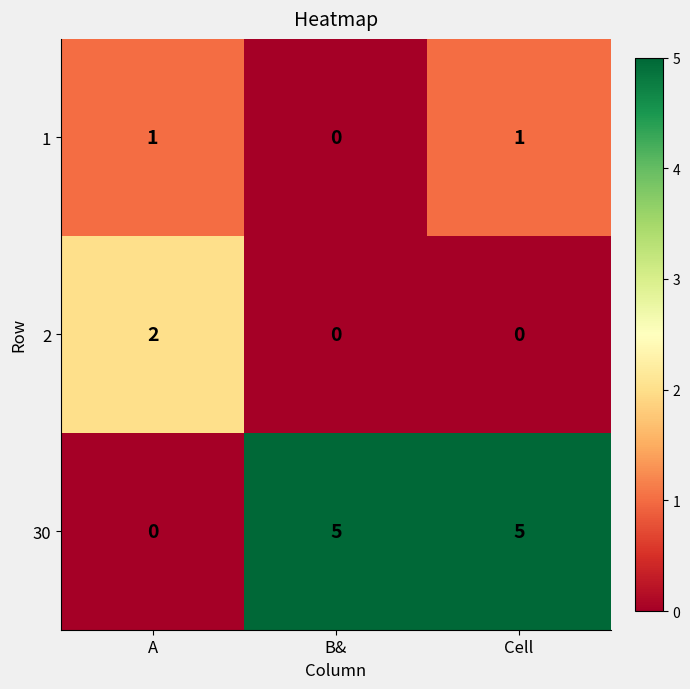

What is the difference between the second highest and minimum values in the 30 series?

5